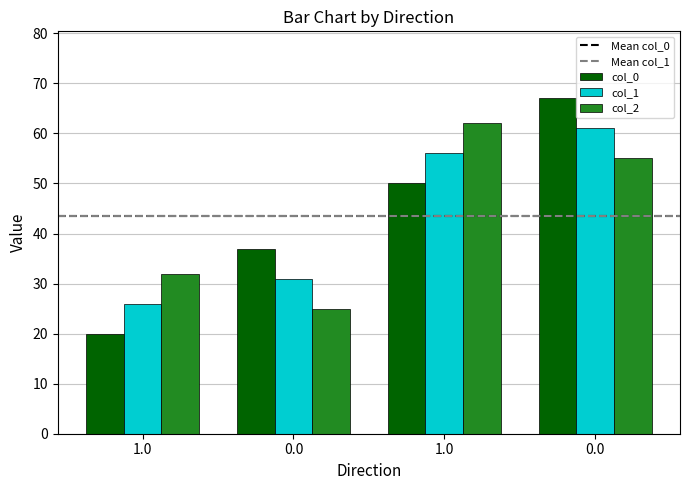

Count the number of categories in the chart.

4